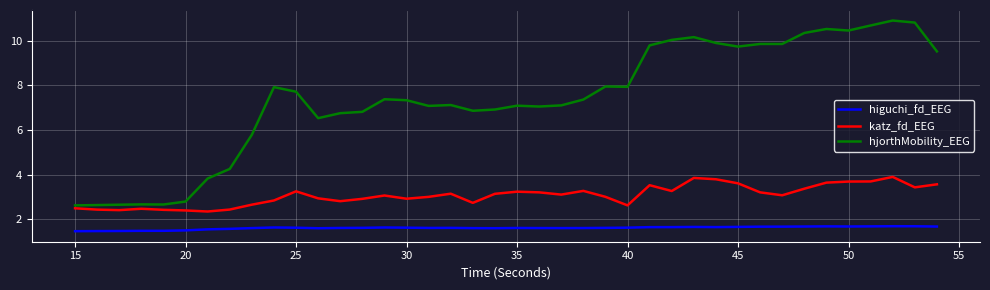

List the series in order of their overall mean, highest first.

hjorthMobility_EEG, katz_fd_EEG, higuchi_fd_EEG